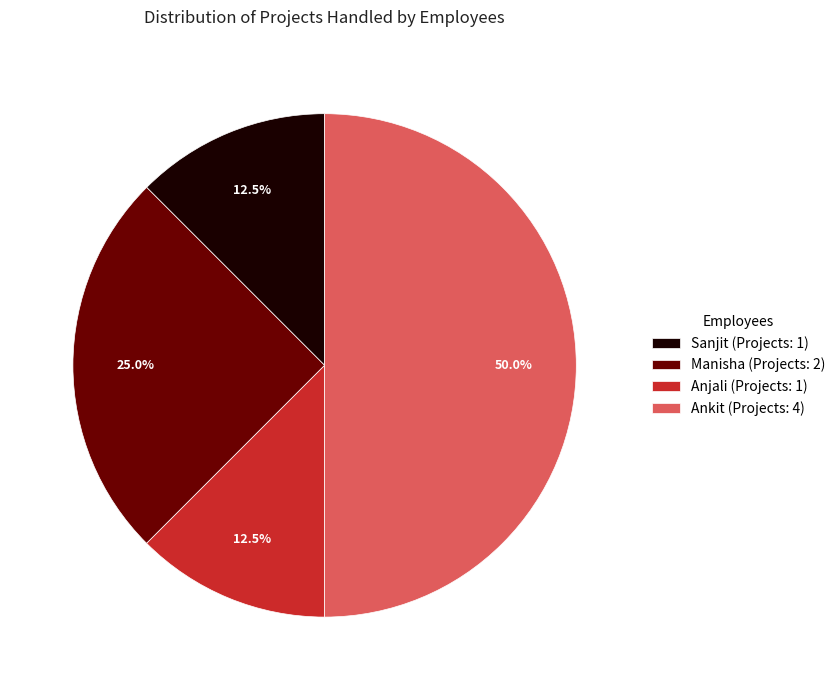

Combined, what portion of the pie is Manisha (Projects: 2) and Ankit (Projects: 4)?

75.0%